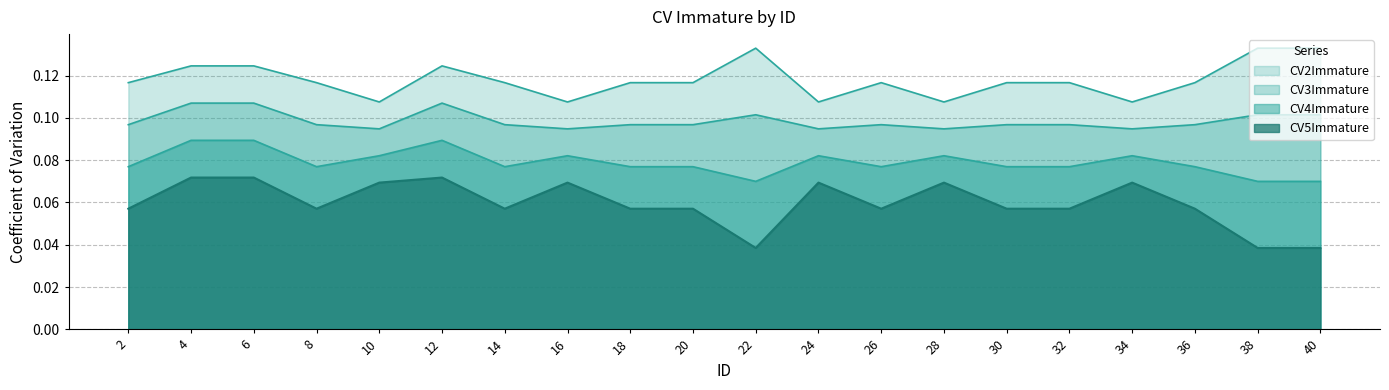

What is the value of the CV3Immature point at the 8th from the left?

0.1